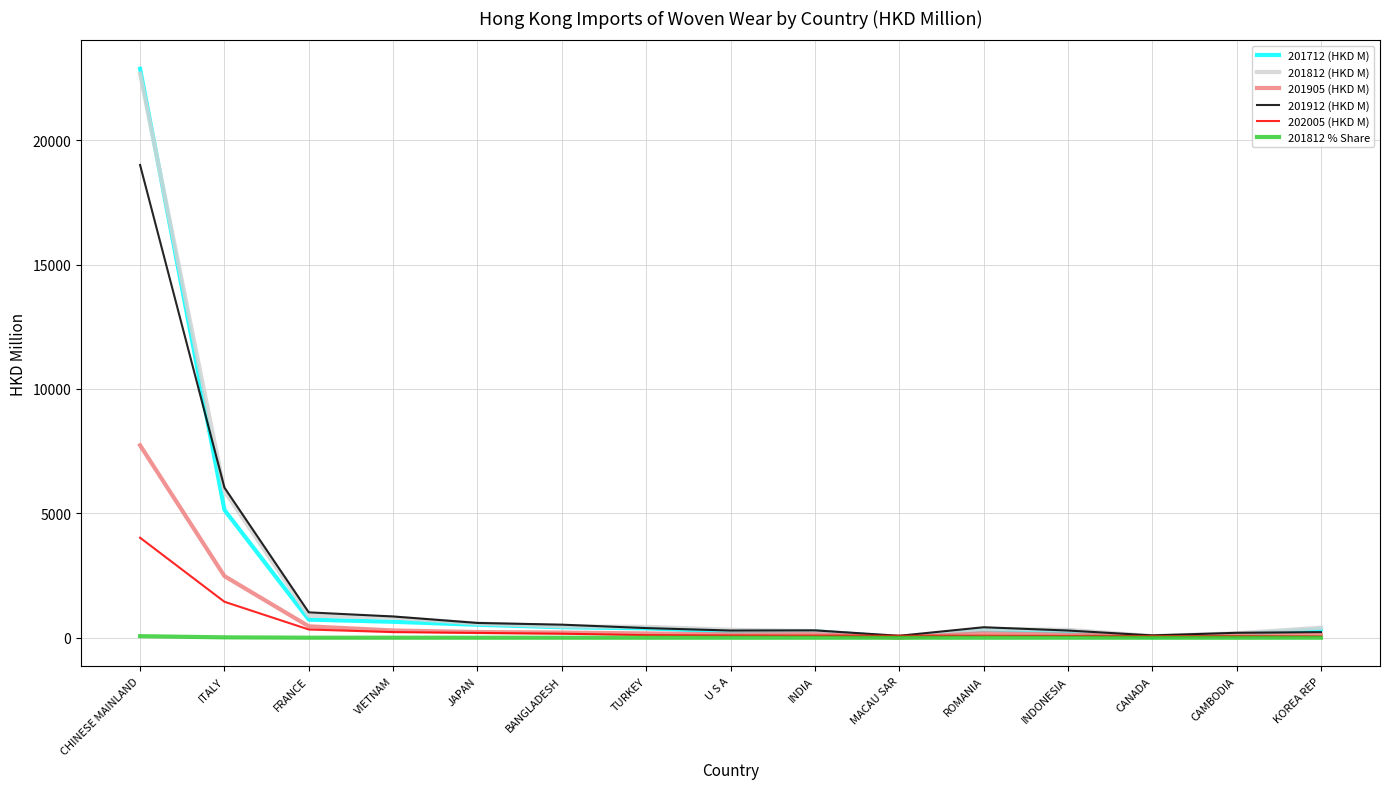

What is the difference between the second highest and minimum values in the 202005 (HKD M) series?

1392.7